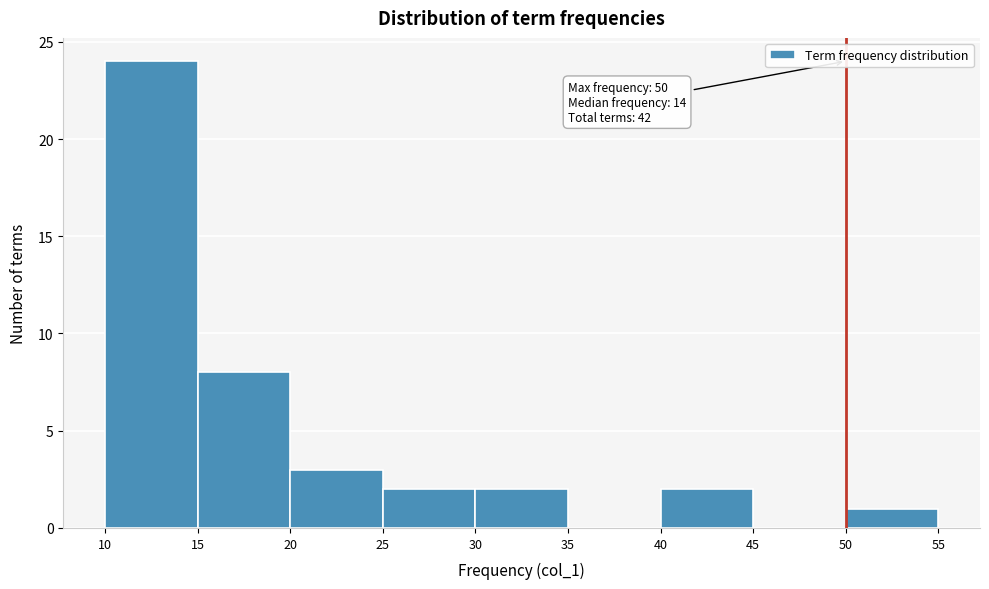

Which range on the x-axis has the tallest bar?

10 to 15